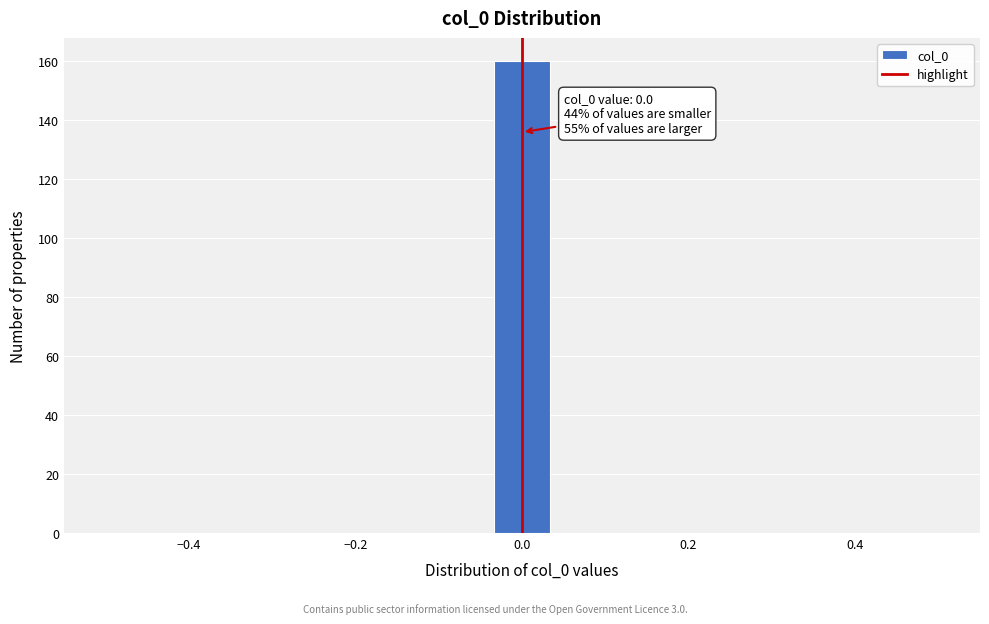

Read against the x-axis, roughly where is the centre of the tallest bar?

0.00